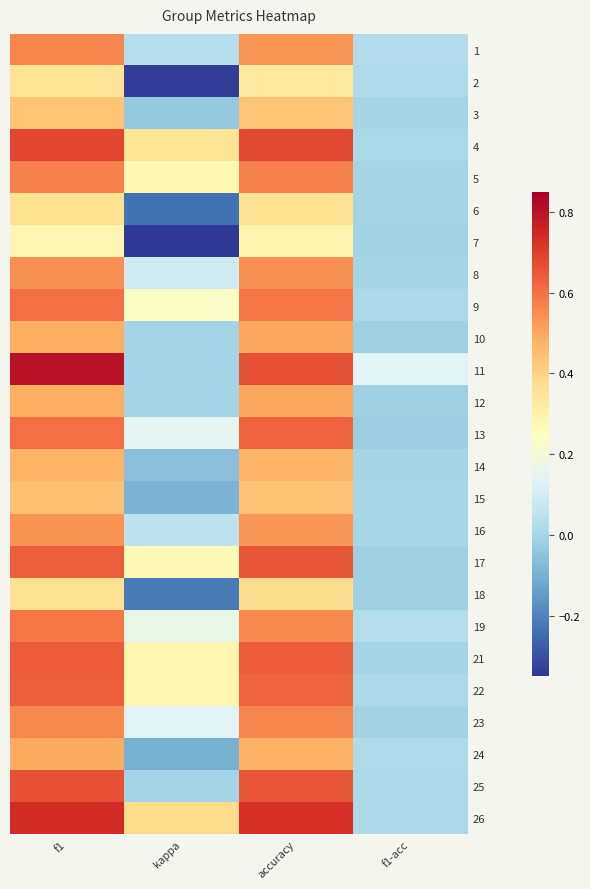

Between f1 and kappa, which series saw the biggest shift?

11